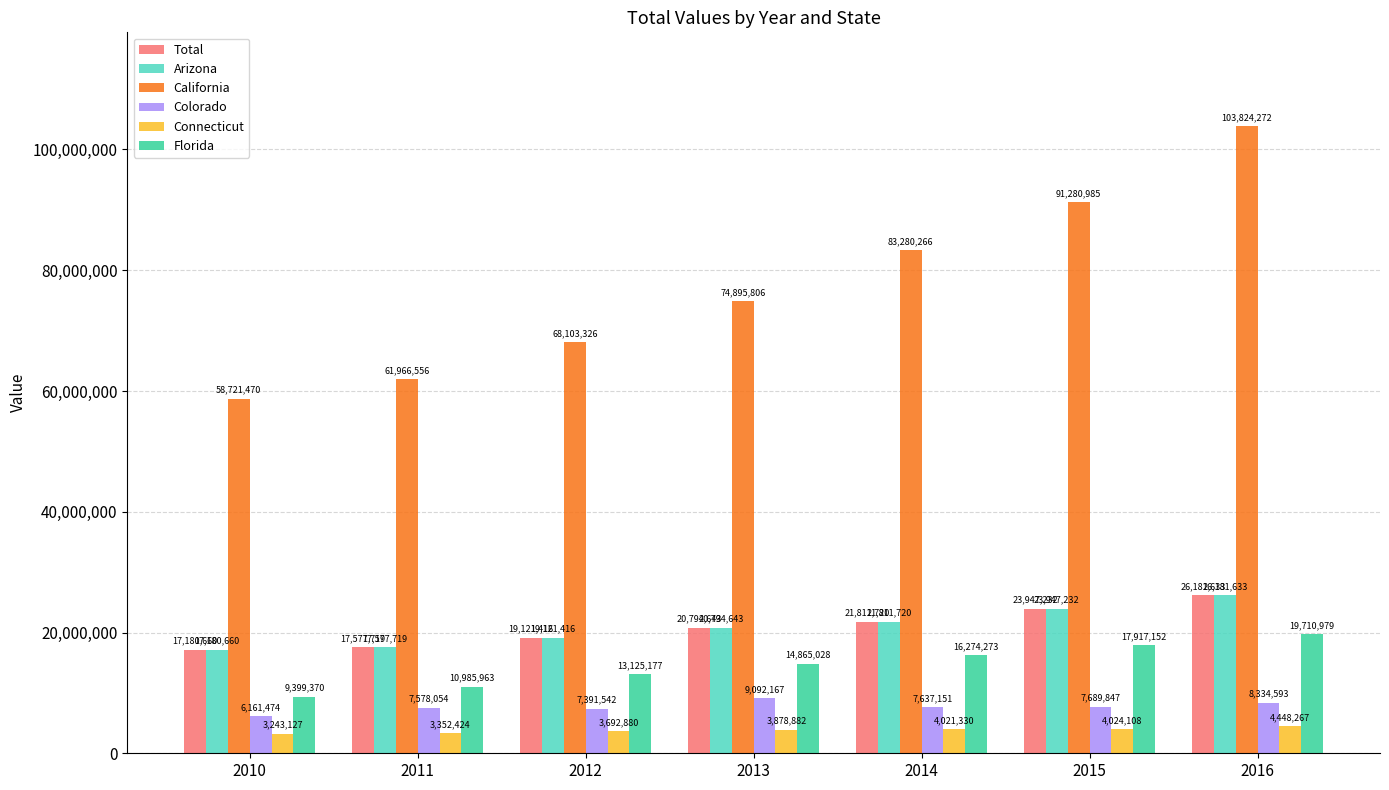

The value of Total at 2013 is 31125858. True or false?

False